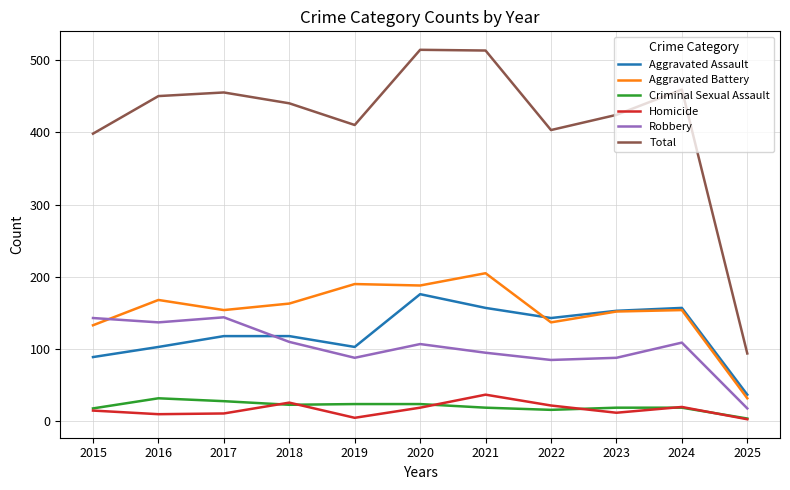

The value of Robbery at 2025 is 18. True or false?

True